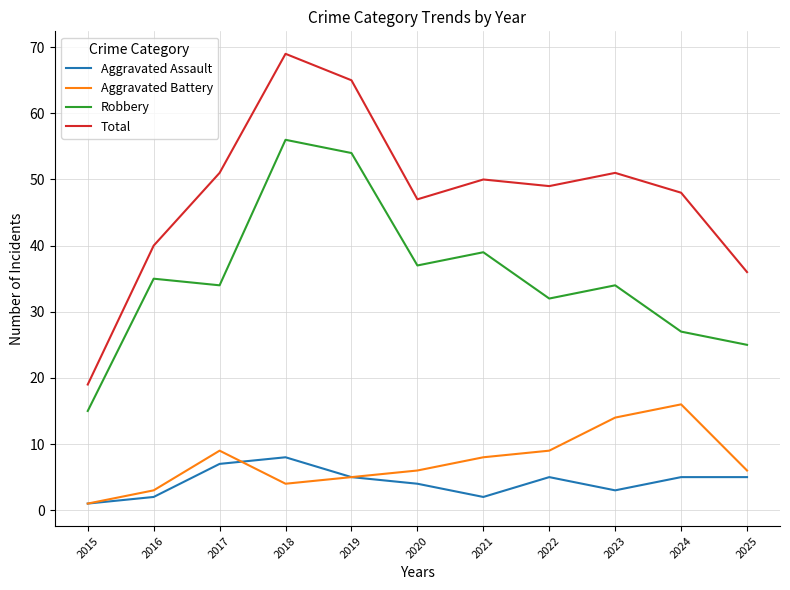

Which series has the largest range (max minus min)?

Total